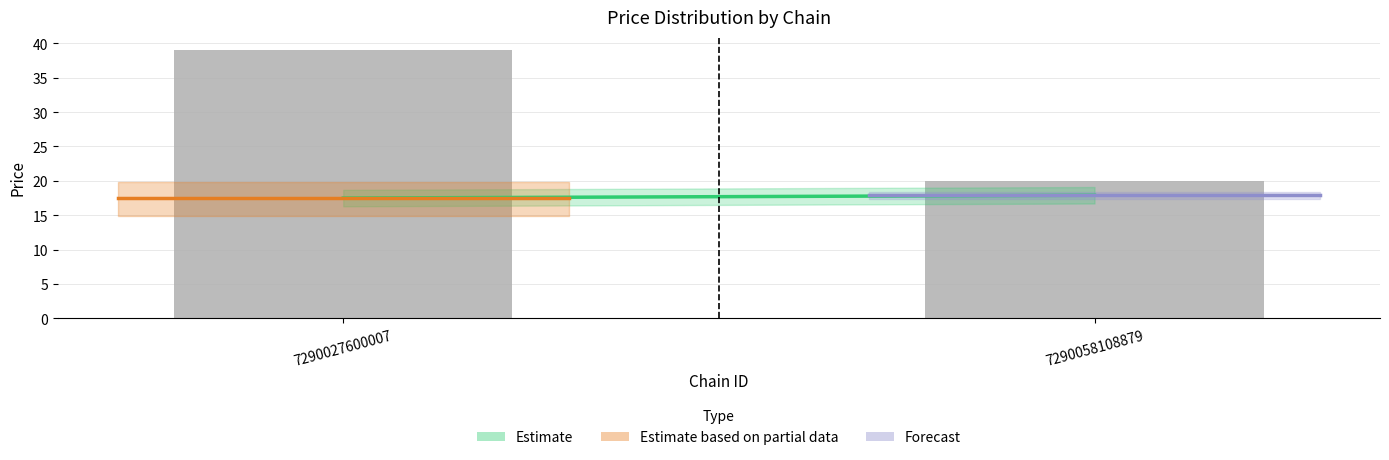

What is the ratio of the value at 7290058108879 to the value at 7290027600007?

0.5